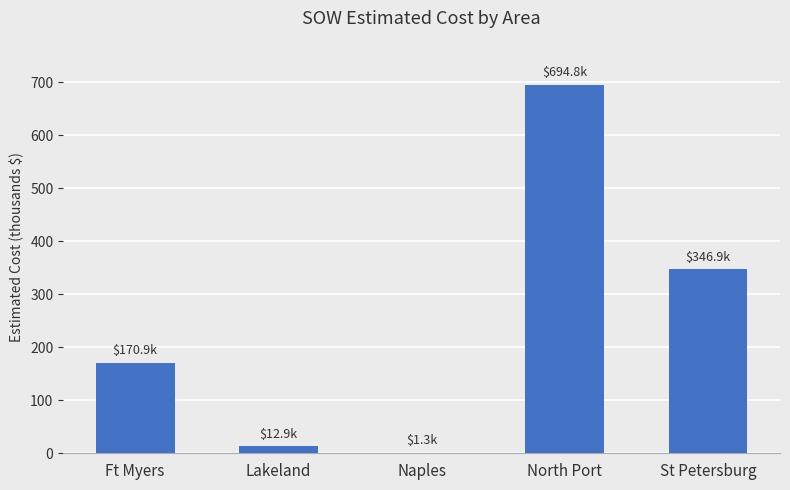

What is the change in value from Ft Myers to Naples?

-169.5